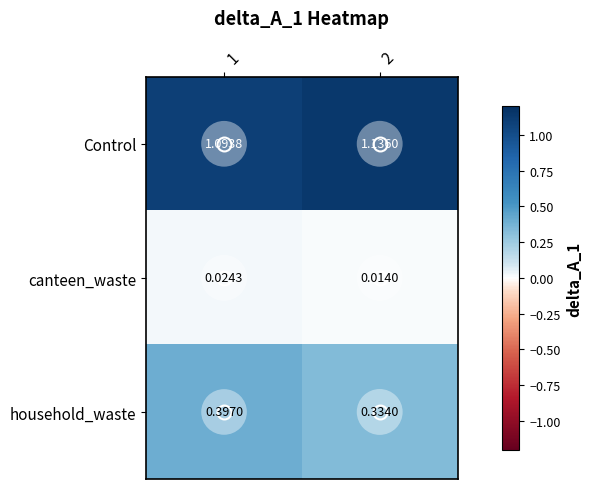

Is the value of canteen_waste at 2 greater than the value of household_waste at 2?

No